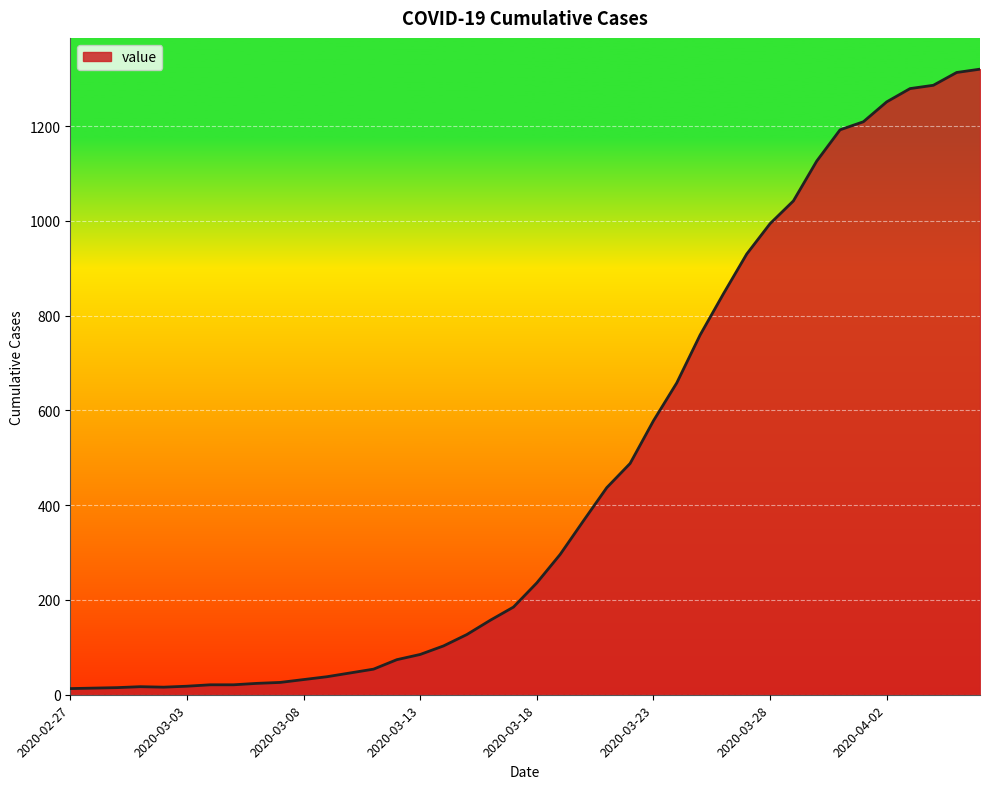

What is the maximum value shown in the chart?

1320